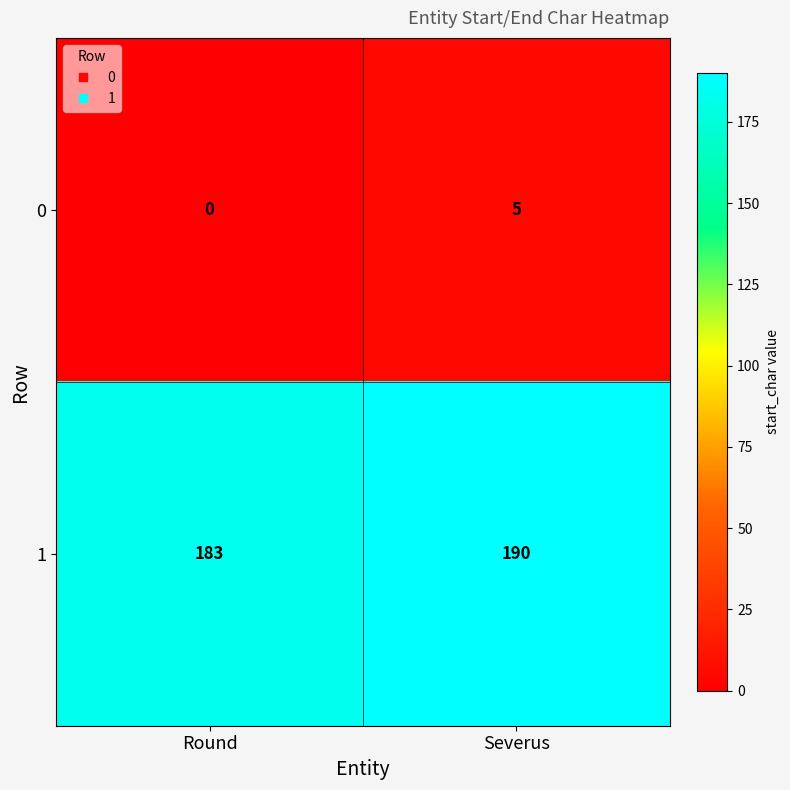

List the labels in order of 1 value, largest first.

Severus, Round